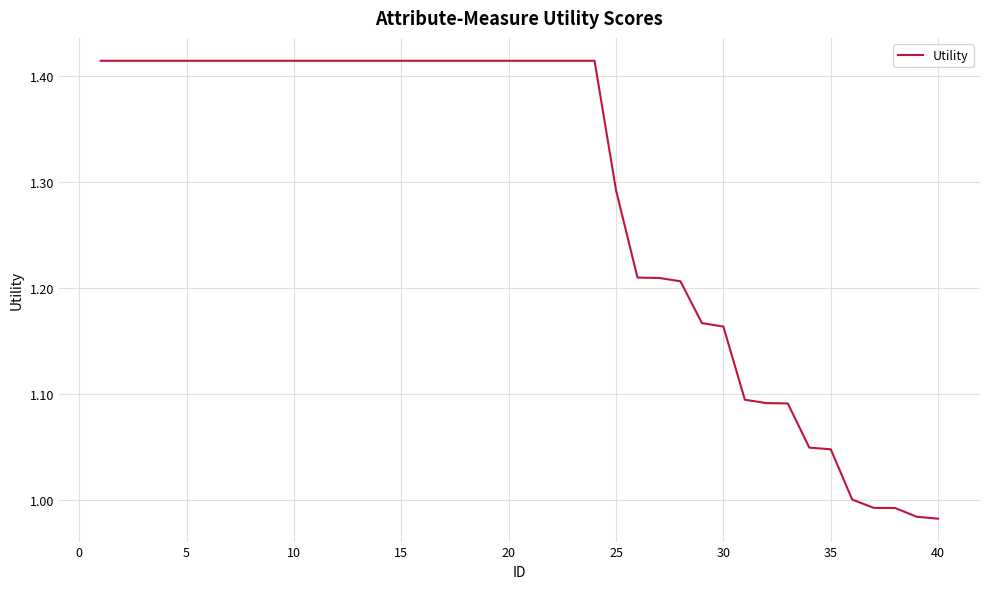

What is the difference between the maximum and minimum values?

0.4